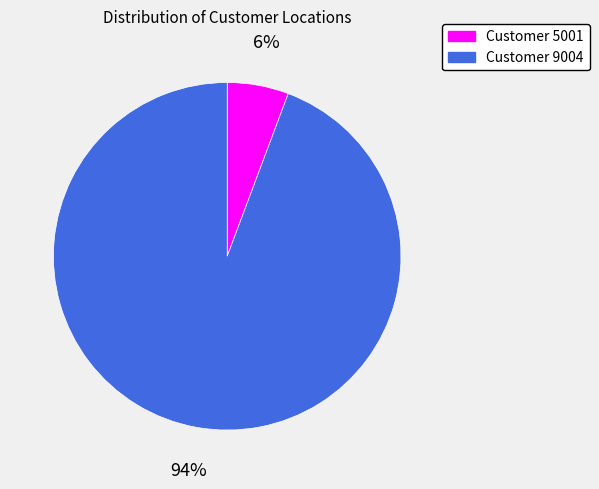

Which has a higher value, Customer 5001 or Customer 9004?

Customer 9004